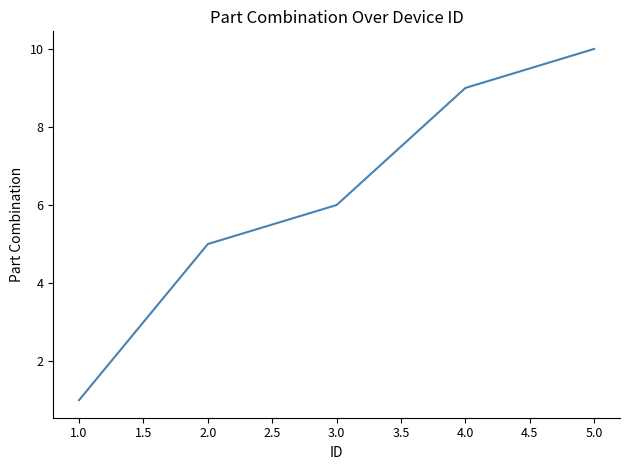

The value at 2.0 is 5. True or false?

True